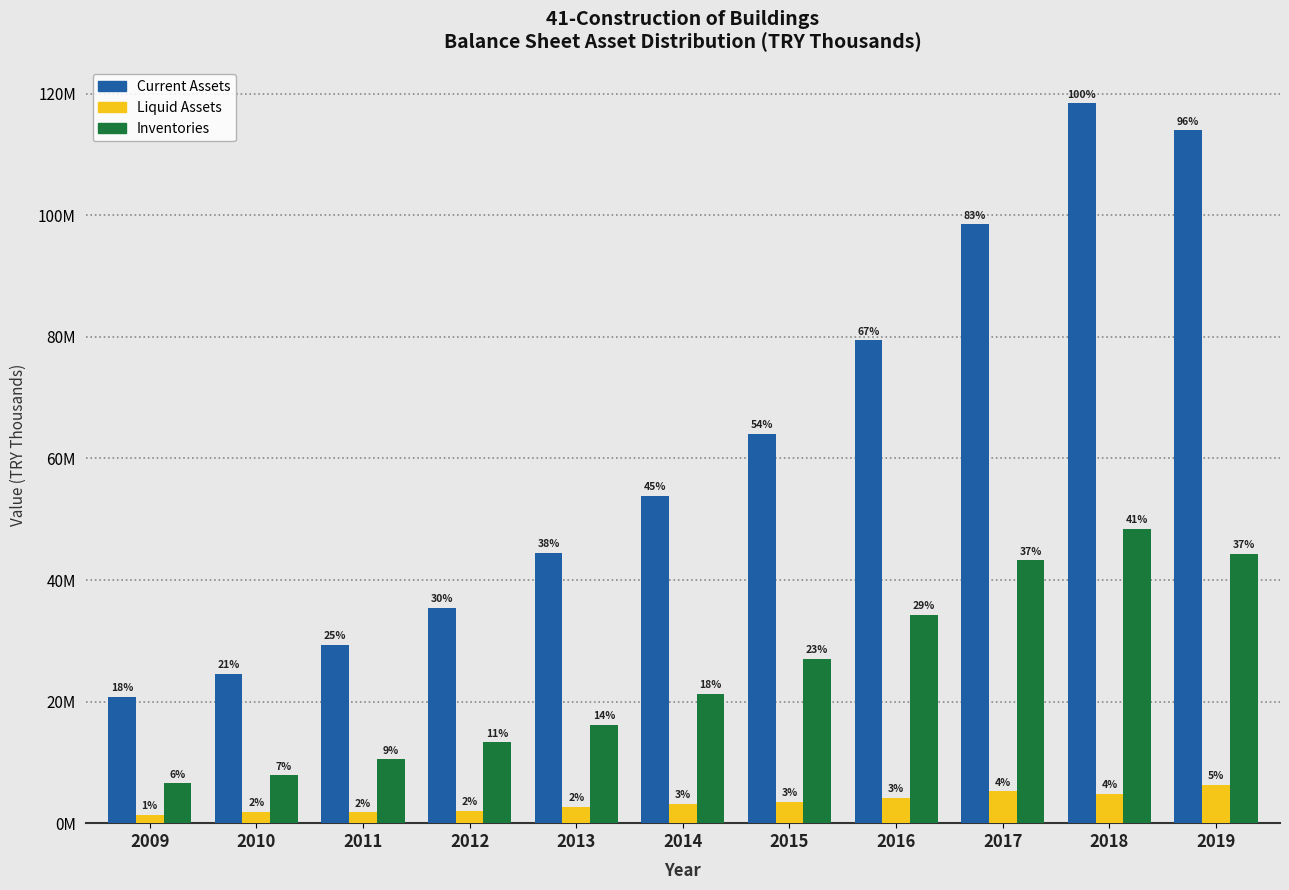

Are the bars horizontal?

No